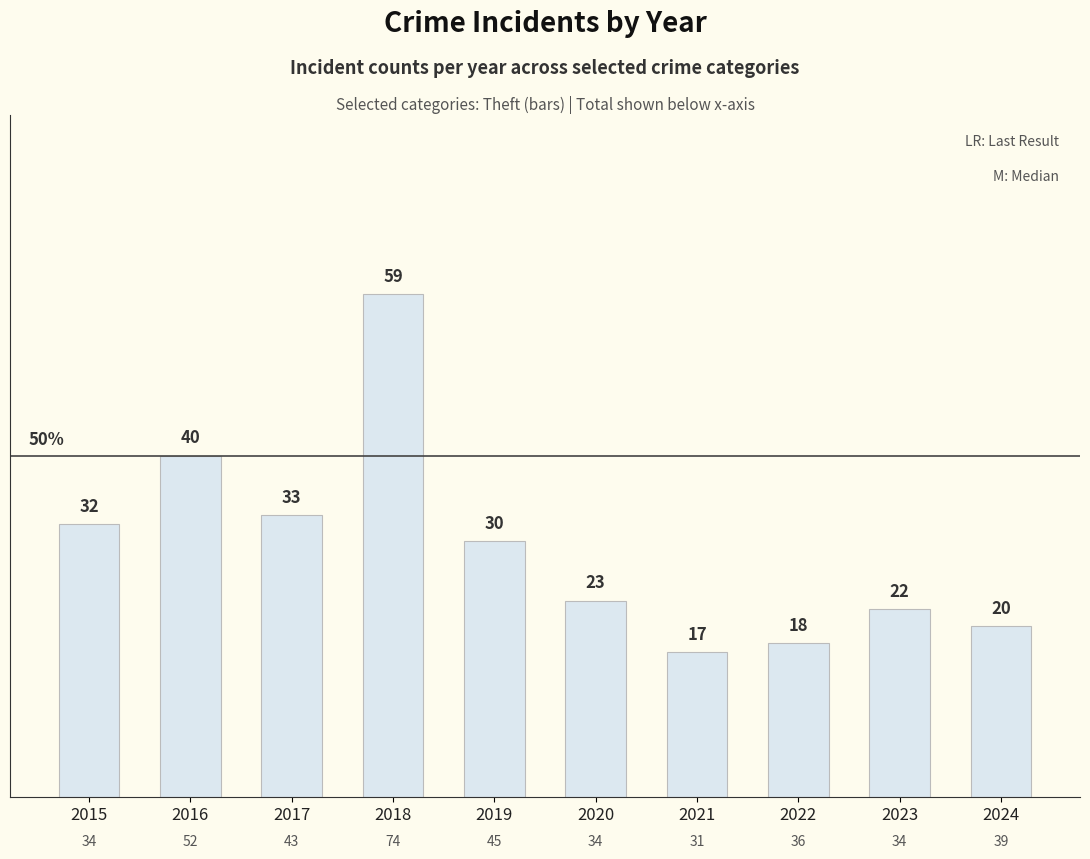

Are the bars horizontal?

No